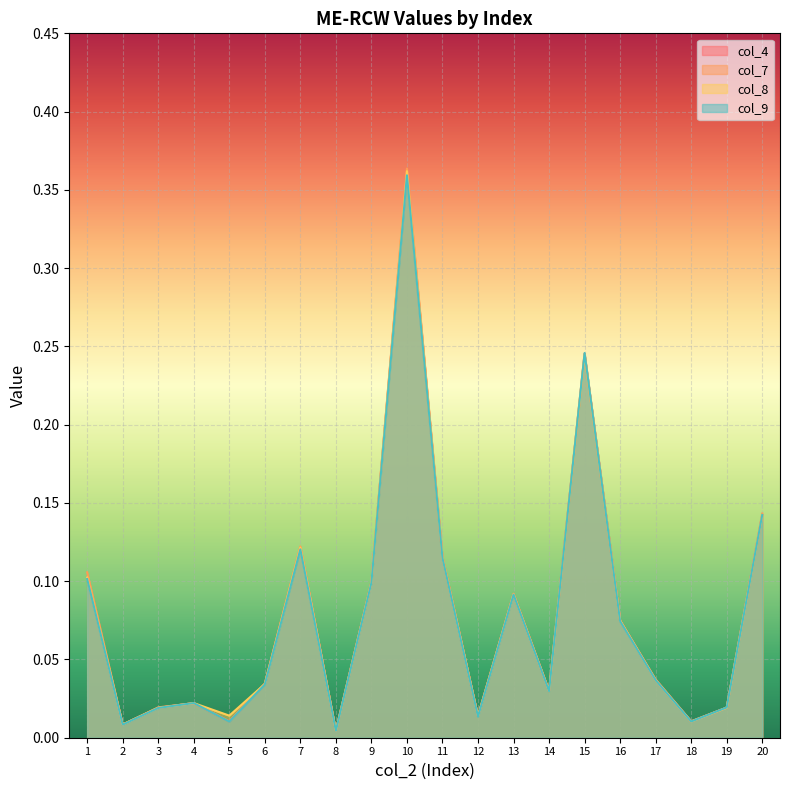

Reading left to right, transcribe all the data shown in this chart.

col_4: 1=0.1	2=0.0	3=0.0	4=0.0	5=0.0	6=0.0	7=0.1	8=0.0	9=0.1	10=0.4	11=0.1	12=0.0	13=0.1	14=0.0	15=0.2	16=0.1	17=0.0	18=0.0	19=0.0	20=0.1
col_7: 1=0.1	2=0.0	3=0.0	4=0.0	5=0.0	6=0.0	7=0.1	8=0.0	9=0.1	10=0.4	11=0.1	12=0.0	13=0.1	14=0.0	15=0.2	16=0.1	17=0.0	18=0.0	19=0.0	20=0.1
col_8: 1=0.1	2=0.0	3=0.0	4=0.0	5=0.0	6=0.0	7=0.1	8=0.0	9=0.1	10=0.4	11=0.1	12=0.0	13=0.1	14=0.0	15=0.2	16=0.1	17=0.0	18=0.0	19=0.0	20=0.1
col_9: 1=0.1	2=0.0	3=0.0	4=0.0	5=0.0	6=0.0	7=0.1	8=0.0	9=0.1	10=0.4	11=0.1	12=0.0	13=0.1	14=0.0	15=0.2	16=0.1	17=0.0	18=0.0	19=0.0	20=0.1